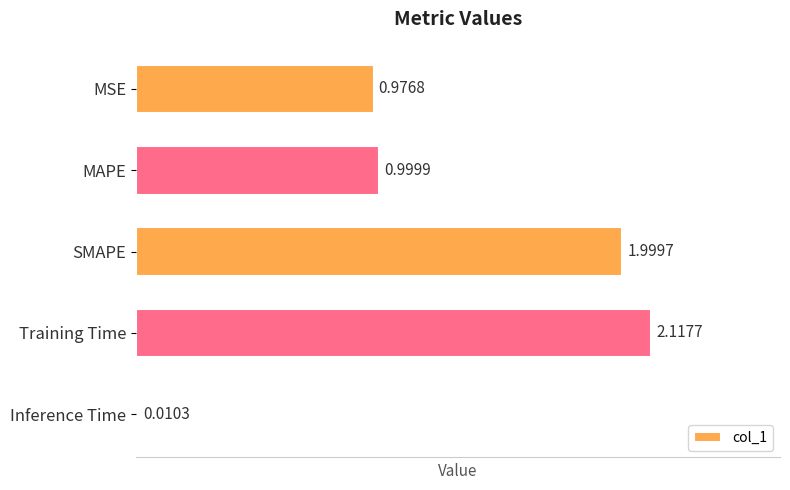

Does the chart contain any negative values?

No